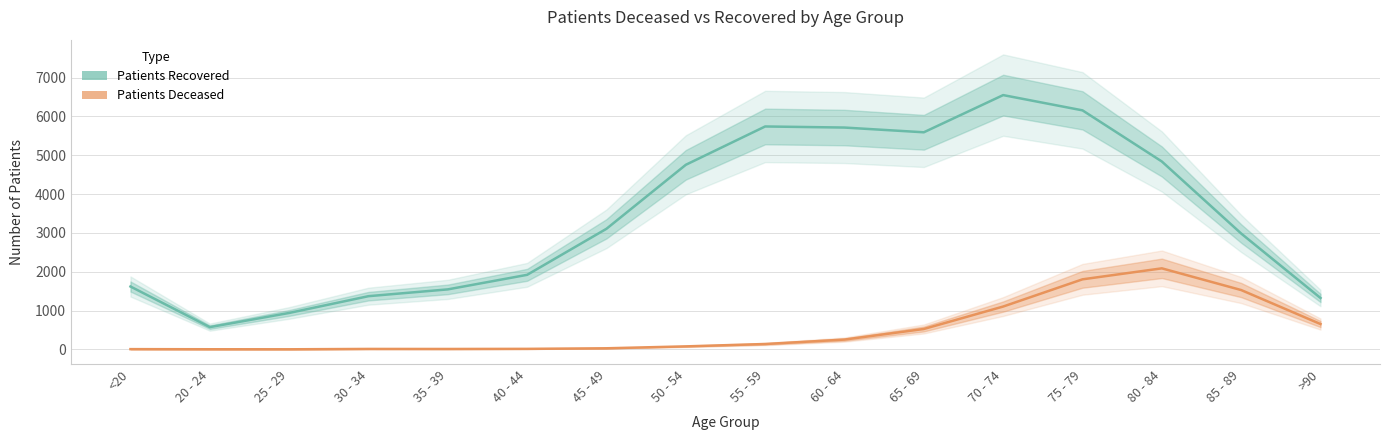

Which has a higher value, 80 - 84 or 75 - 79?

75 - 79